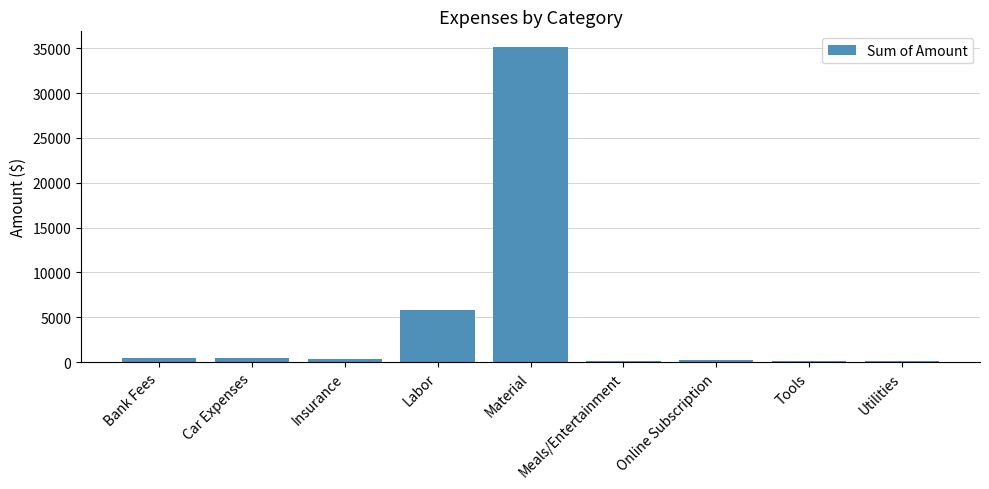

Where does the data first go above 297?

Bank Fees